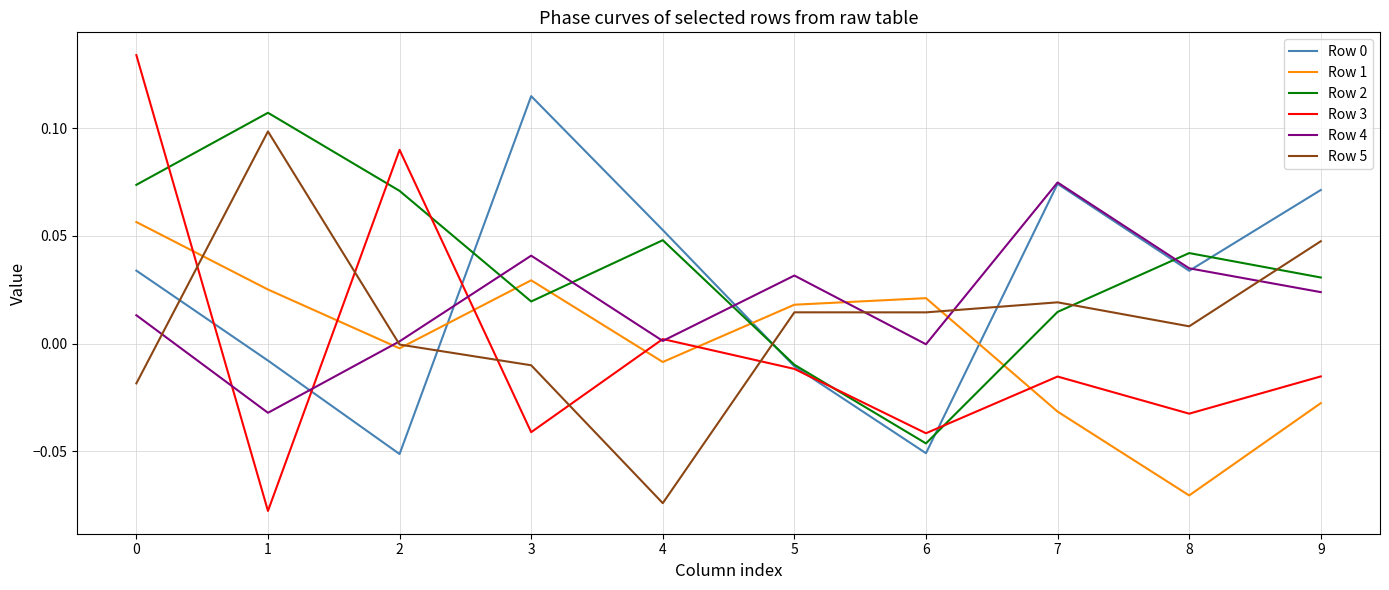

Which series has the widest spread of values?

Row 3